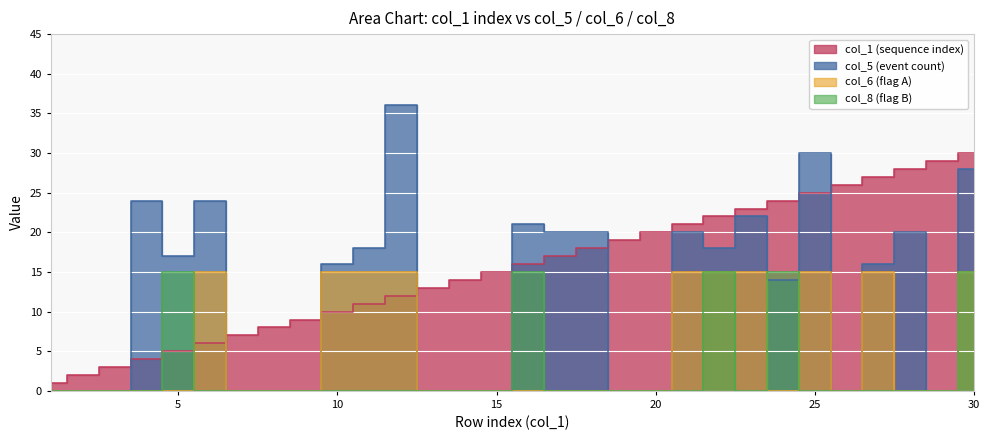

Between 4 and 18, which series saw the biggest shift?

col_1 (sequence index)